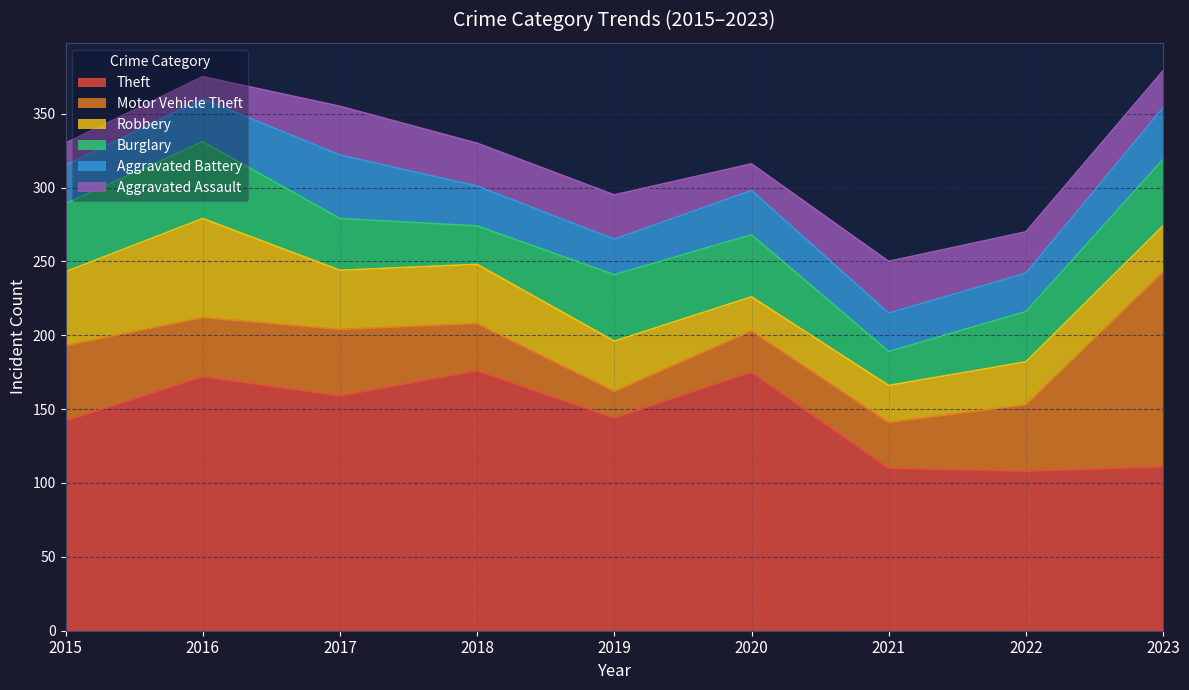

What are all the series names shown in the legend?

Theft, Motor Vehicle Theft, Robbery, Burglary, Aggravated Battery, Aggravated Assault